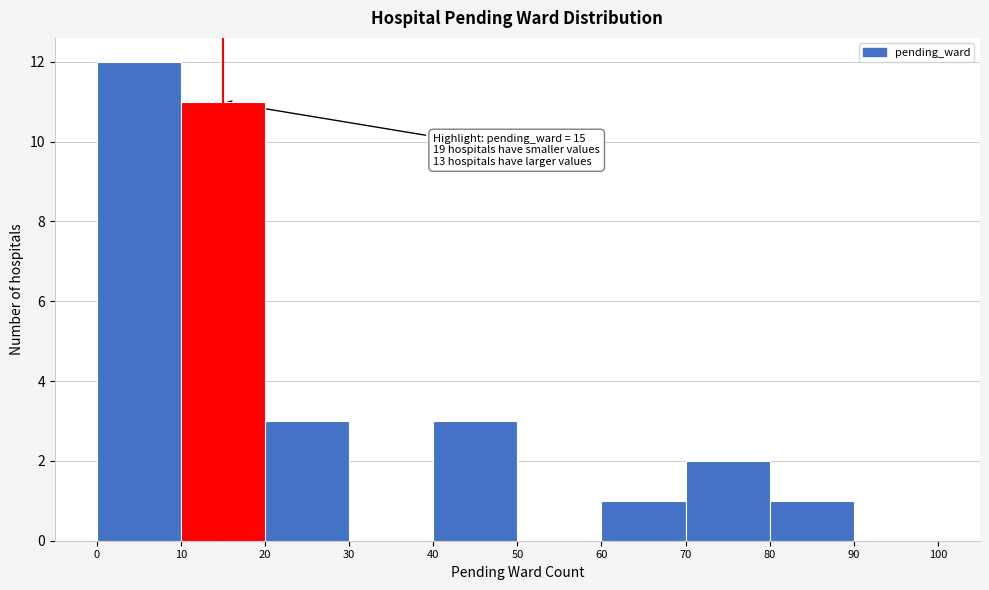

Over which range of the x-axis is the bar tallest?

0 to 10